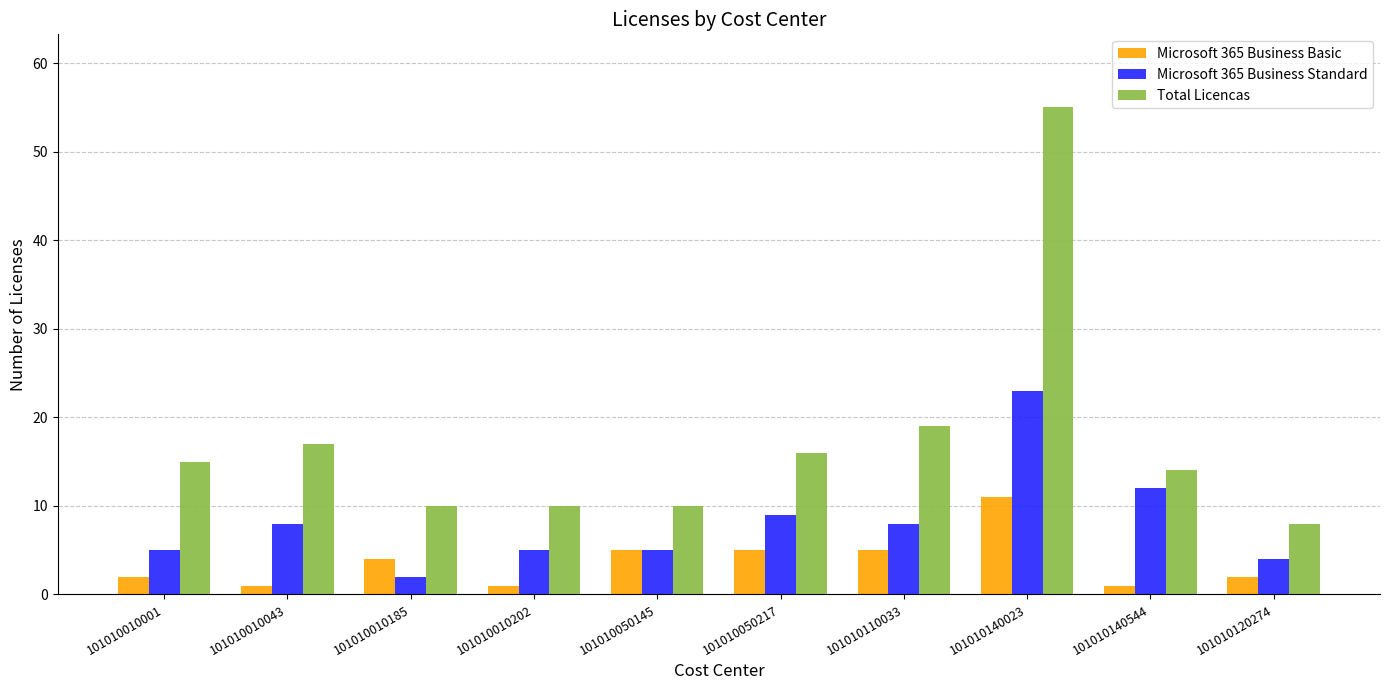

Reading left to right, extract all data points from this chart.

Microsoft 365 Business Basic: 101010010001=2	101010010043=1	101010010185=4	101010010202=1	101010050145=5	101010050217=5	101010110033=5	101010140023=11	101010140544=1	101010120274=2
Microsoft 365 Business Standard: 101010010001=5	101010010043=8	101010010185=2	101010010202=5	101010050145=5	101010050217=9	101010110033=8	101010140023=23	101010140544=12	101010120274=4
Total Licencas: 101010010001=15	101010010043=17	101010010185=10	101010010202=10	101010050145=10	101010050217=16	101010110033=19	101010140023=55	101010140544=14	101010120274=8